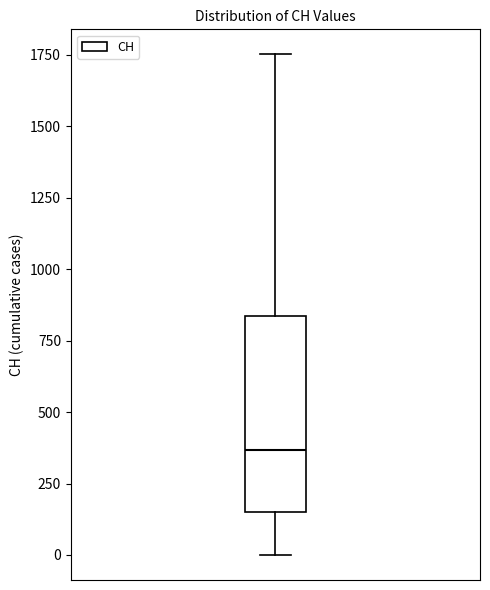

Read this box plot against the y-axis: the position of the median line, the range covered by the box, and the ends of both whiskers. The values are not printed on the chart, so give them approximately, as read against the axis.

median 350, box 150 to 850, whiskers 0 to 1750